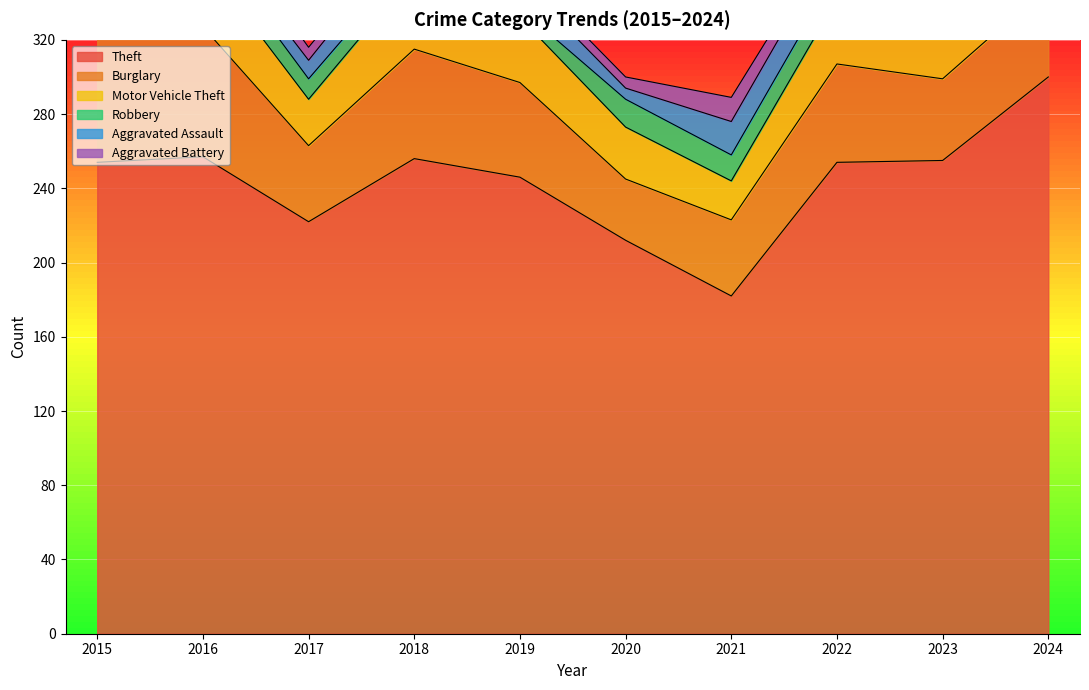

Reading left to right, list all the values displayed in this chart.

Theft: 254	257	222	256	246	212	182	254	255	300
Burglary: 70	70	41	59	51	33	41	53	44	49
Motor Vehicle Theft: 22	36	25	41	35	28	21	35	46	65
Robbery: 8	13	11	9	5	15	14	15	12	13
Aggravated Assault: 9	7	10	15	15	6	18	18	19	15
Aggravated Battery: 11	12	7	5	6	6	13	6	14	13